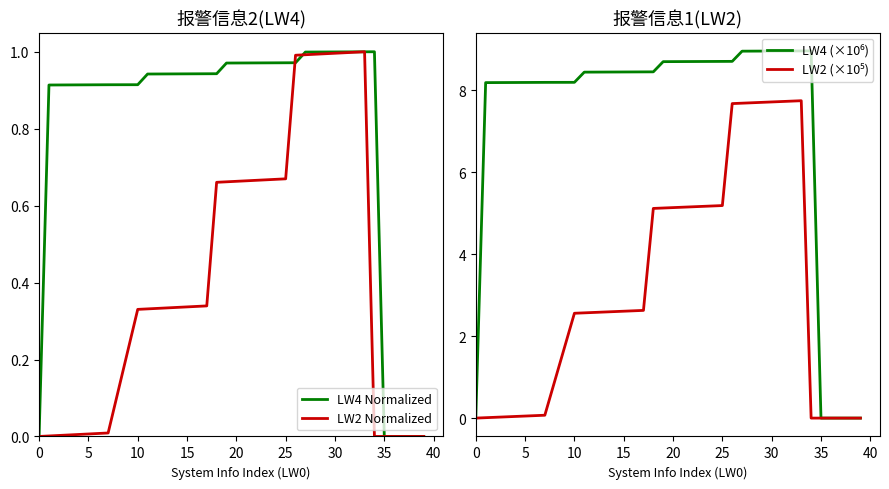

What is the difference between the maximum and minimum values in the LW4 Normalized series?

1.0